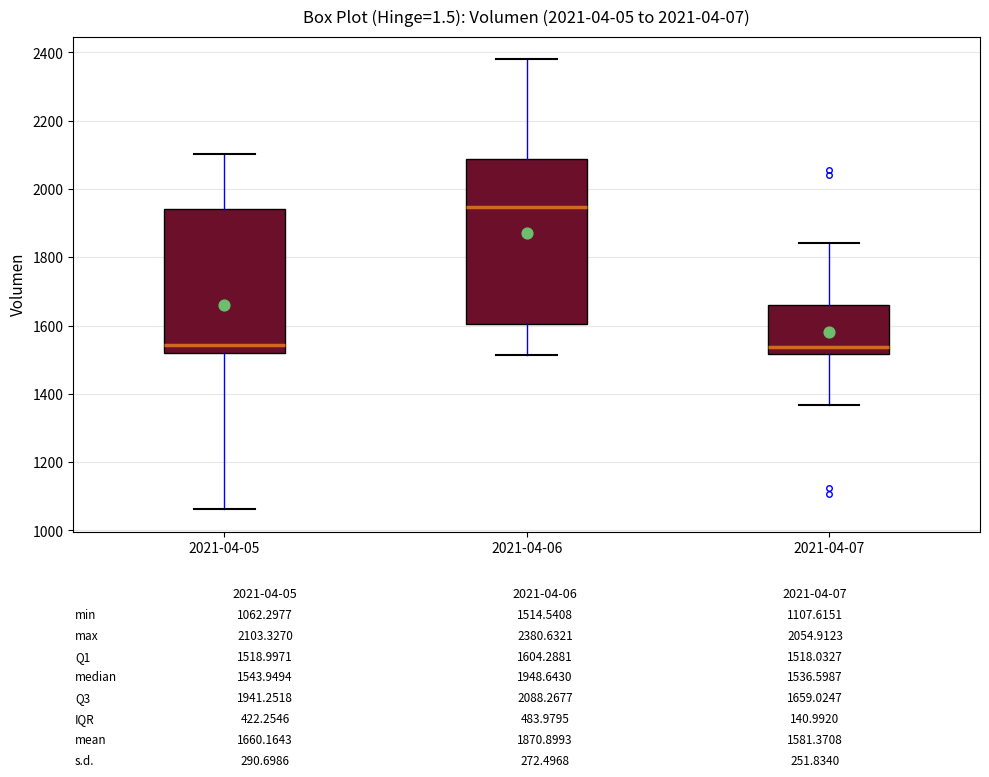

Reading left to right, transcribe this box plot: for each box, give where its median line is, the range the box spans, and where its two whiskers end, as read against the y-axis. The values are not printed on the chart, so give them approximately, as read against the axis.

2021-04-05: median 1540, box 1520 to 1940, whiskers 1060 to 2100
2021-04-06: median 1940, box 1600 to 2080, whiskers 1520 to 2380
2021-04-07: median 1540, box 1520 to 1660, whiskers 1360 to 1840